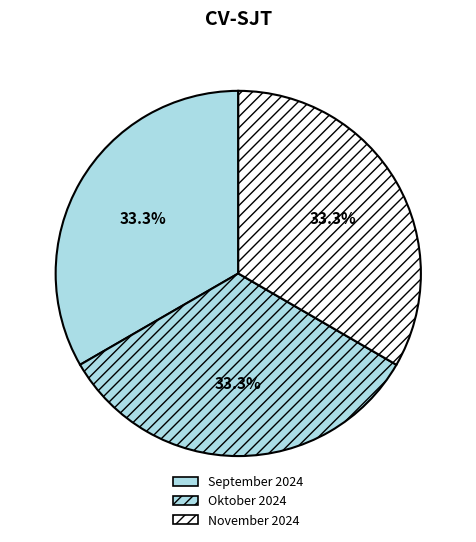

Count the number of slices in the pie.

3